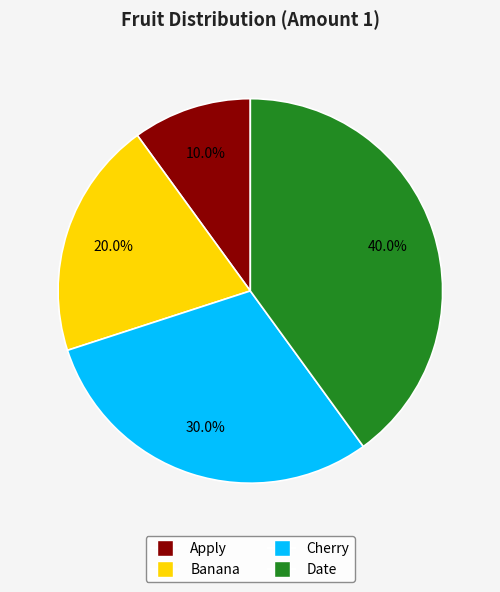

True or false: Apply accounts for 18% of the total.

False